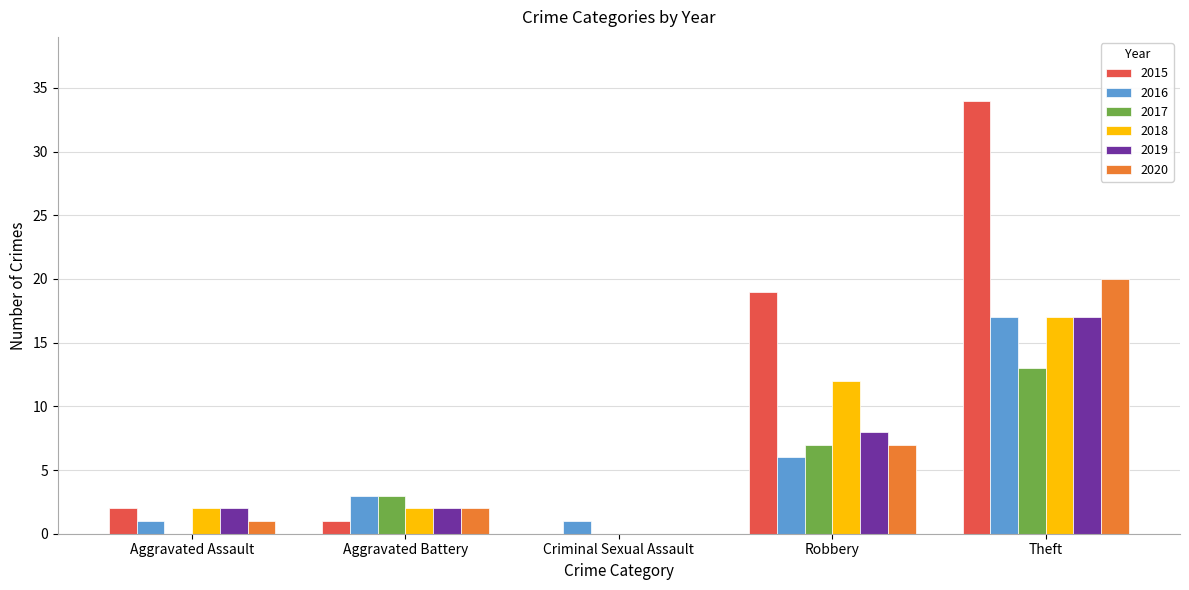

Reading right to left, extract all data points from this chart.

2015: Theft=34	Robbery=19	Criminal Sexual Assault=0	Aggravated Battery=1	Aggravated Assault=2
2016: Theft=17	Robbery=6	Criminal Sexual Assault=1	Aggravated Battery=3	Aggravated Assault=1
2017: Theft=13	Robbery=7	Criminal Sexual Assault=0	Aggravated Battery=3	Aggravated Assault=0
2018: Theft=17	Robbery=12	Criminal Sexual Assault=0	Aggravated Battery=2	Aggravated Assault=2
2019: Theft=17	Robbery=8	Criminal Sexual Assault=0	Aggravated Battery=2	Aggravated Assault=2
2020: Theft=20	Robbery=7	Criminal Sexual Assault=0	Aggravated Battery=2	Aggravated Assault=1